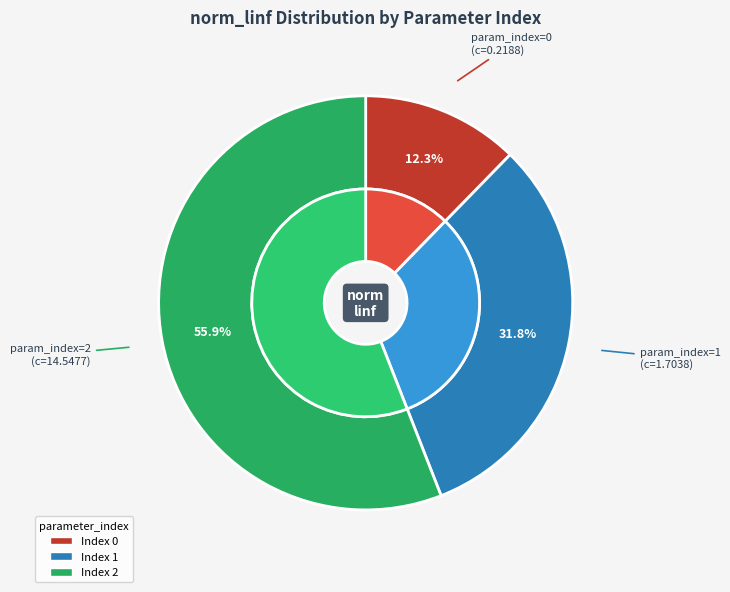

Count the number of slices in the pie.

3